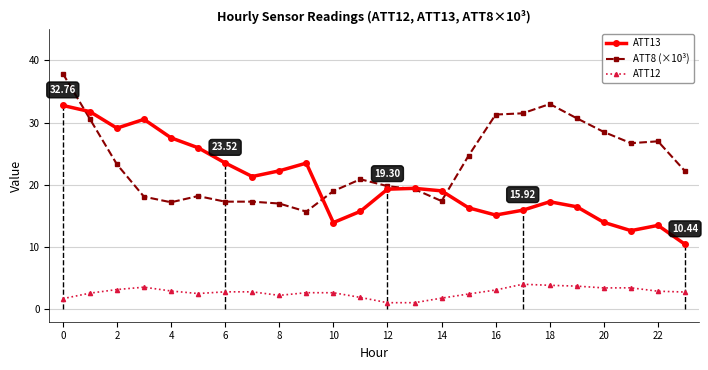

List the series in order of their overall mean, lowest first.

ATT12, ATT13, ATT8 (×10³)